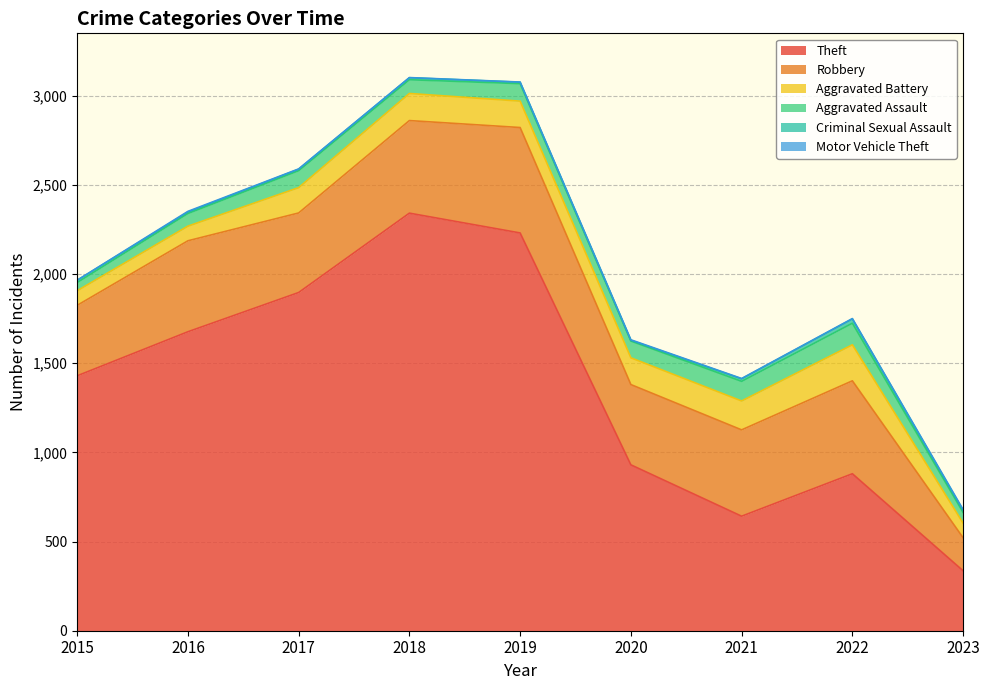

The value of Theft at 2015 is 888. True or false?

False